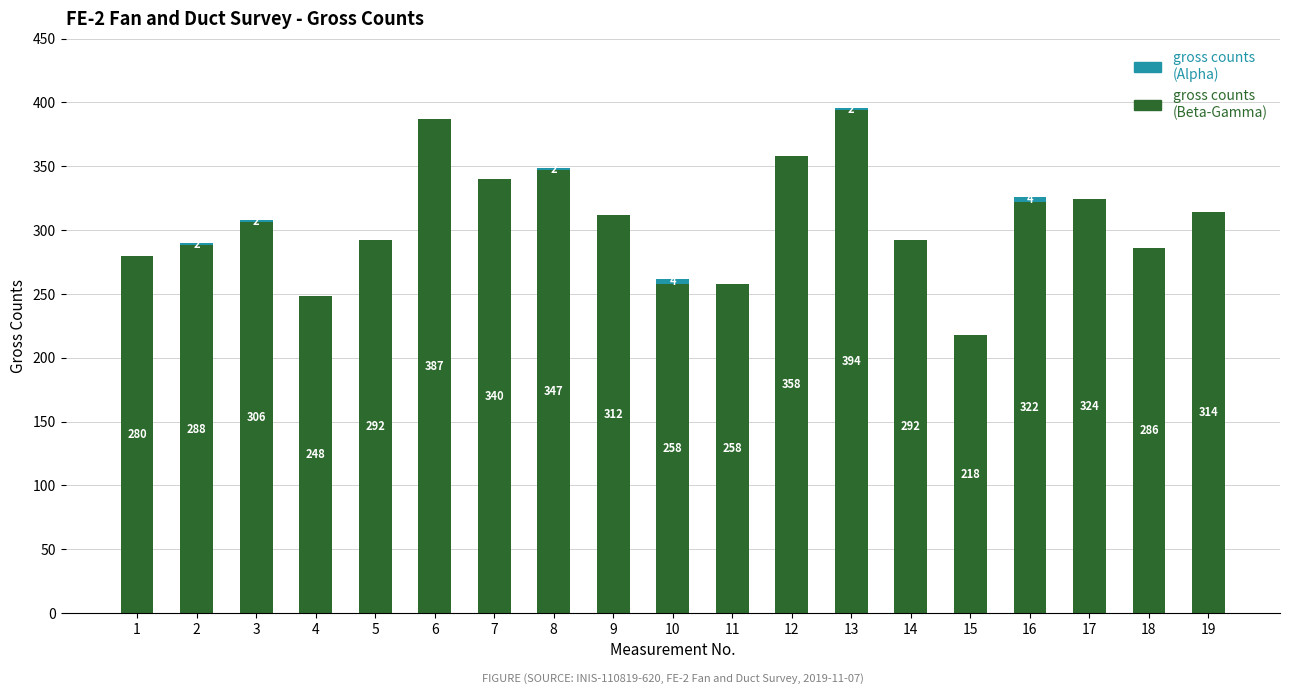

True or false: gross counts (Beta-Gamma) has a value of 201 at 2.

False